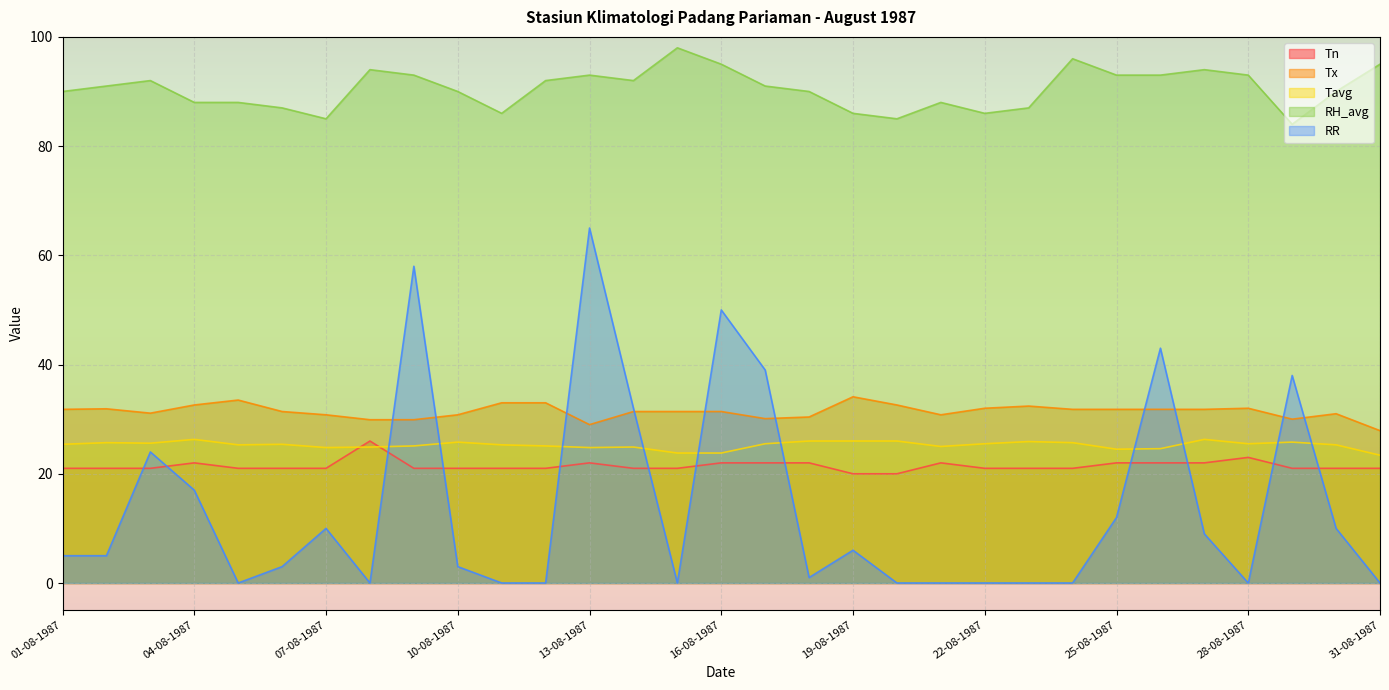

What is the difference between the highest and lowest values at 22-08-1987?

86.0